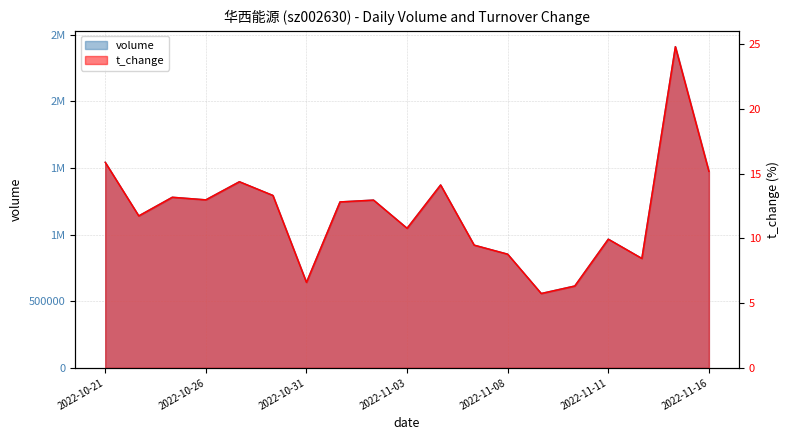

What is the difference between the t_change values at 2022-10-25 and 2022-10-27?

1.2